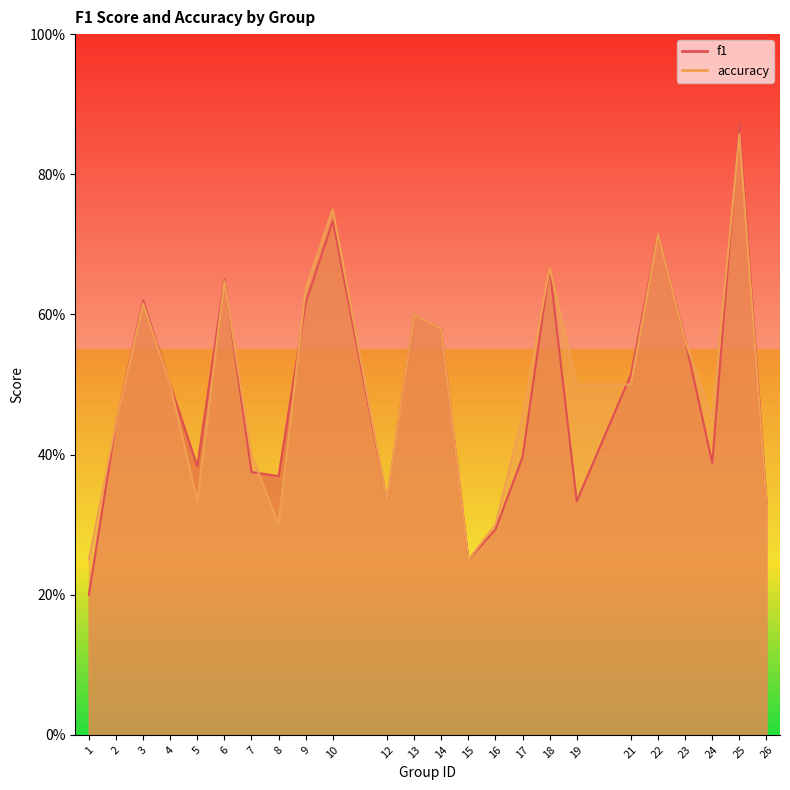

The value of accuracy at 24 is 0.5. True or false?

True